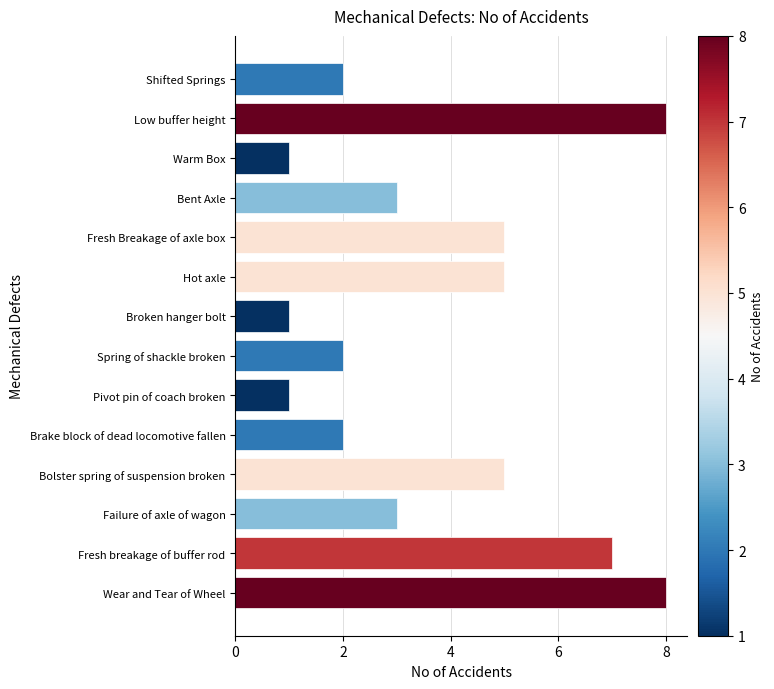

The chart shows a value of 2 at Pivot pin of coach broken. True or false?

False